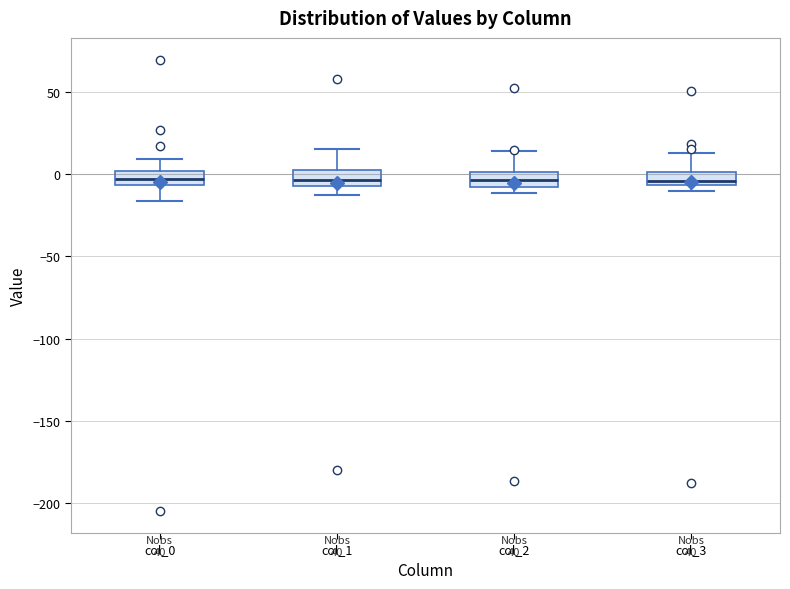

Where does the upper whisker of the box for col_1 end on the y-axis? The values are not printed on the chart, so give them approximately, as read against the axis.

15